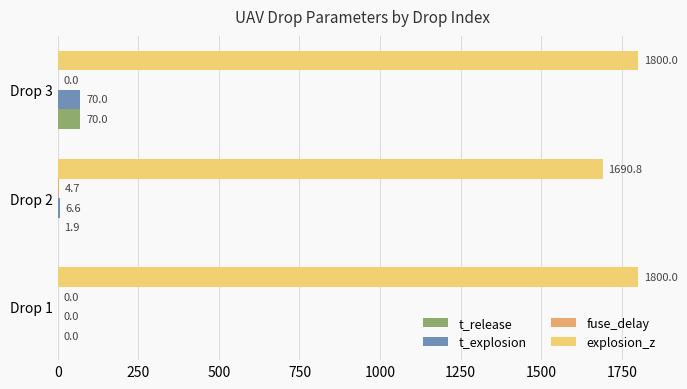

List the series in order of their peak value, highest first.

explosion_z, t_release, t_explosion, fuse_delay